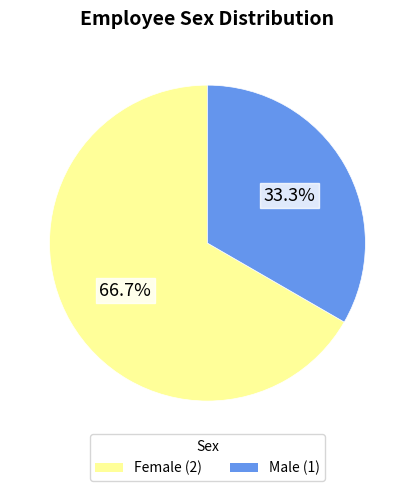

Is there a majority slice in this chart?

Yes